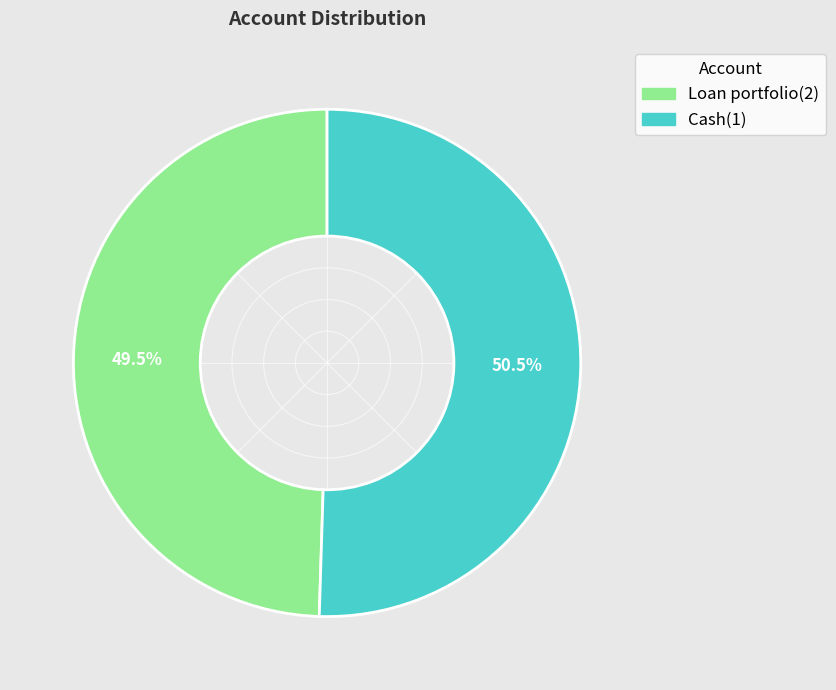

Which slice is the smallest?

Loan portfolio(2)